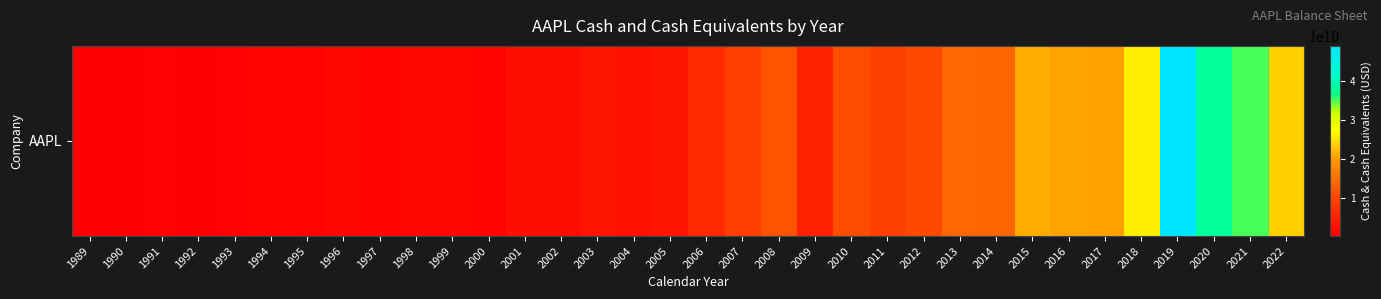

What is the sum of the values at 1996 and 2006?

7944000000